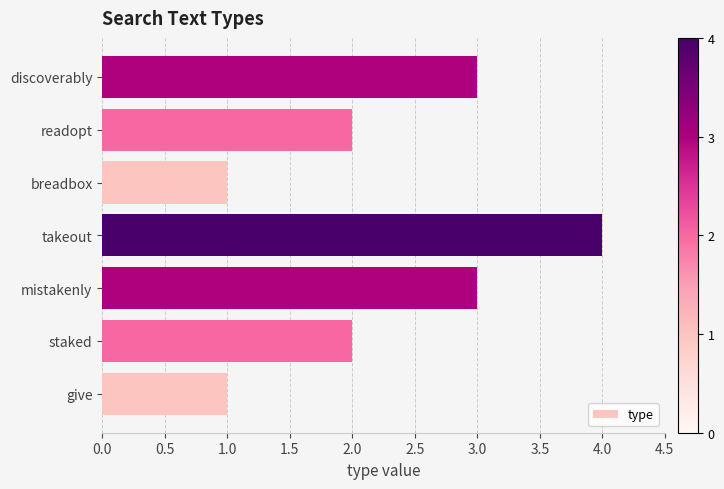

What is the ratio of the value at staked to the value at takeout?

0.5